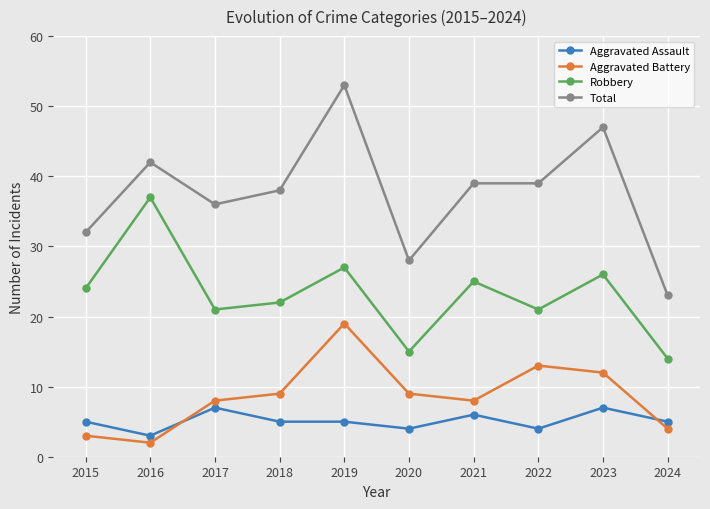

True or false: Total has more than 1 points higher than both neighbors.

True